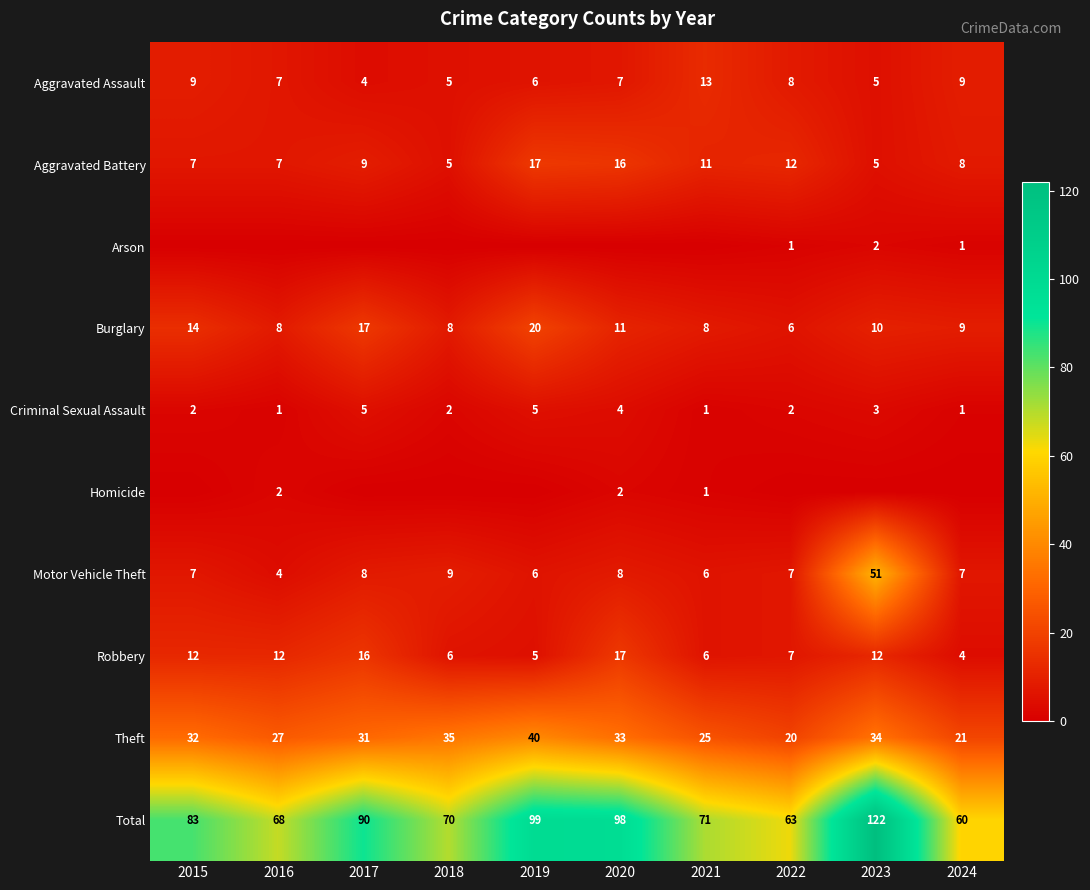

What is the sum of all Motor Vehicle Theft values?

113